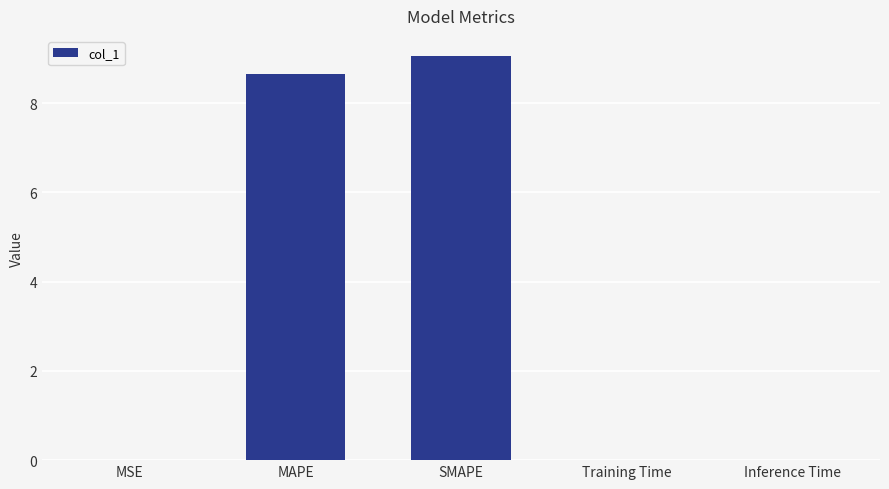

The value at SMAPE is 9.1. True or false?

True